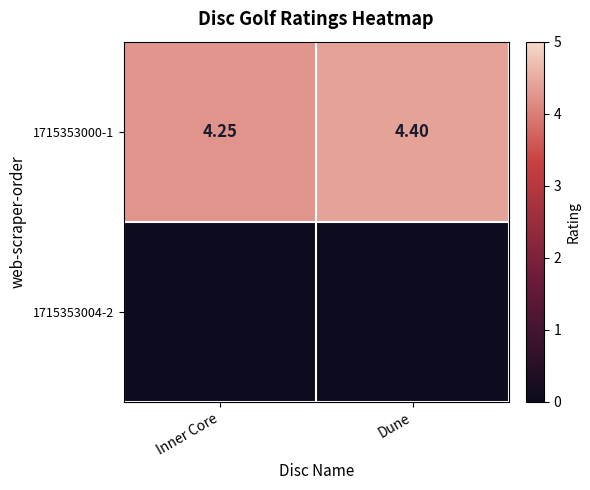

At which category does the chart reach its peak across all series?

Dune